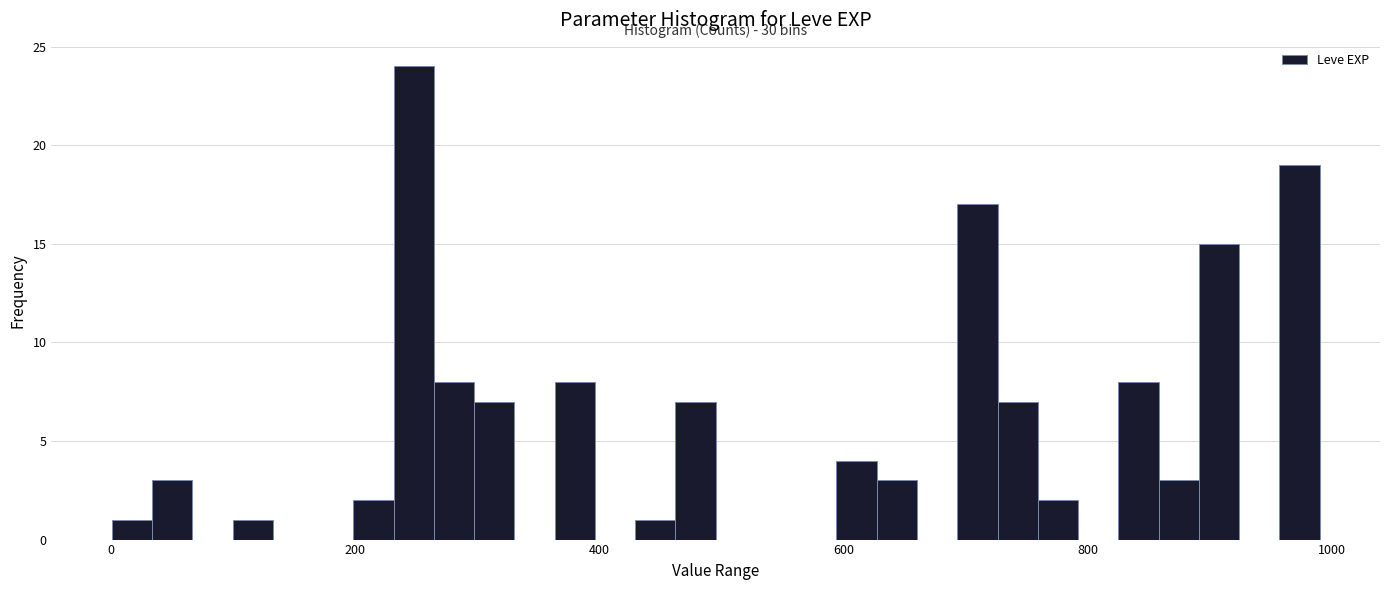

Read against the x-axis, roughly where is the centre of the tallest bar?

240